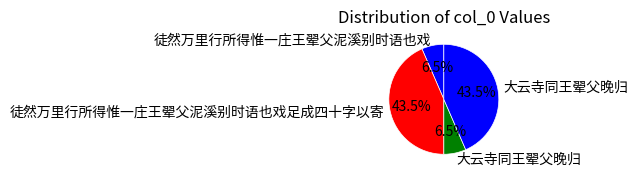

How many slices are in this pie chart?

4